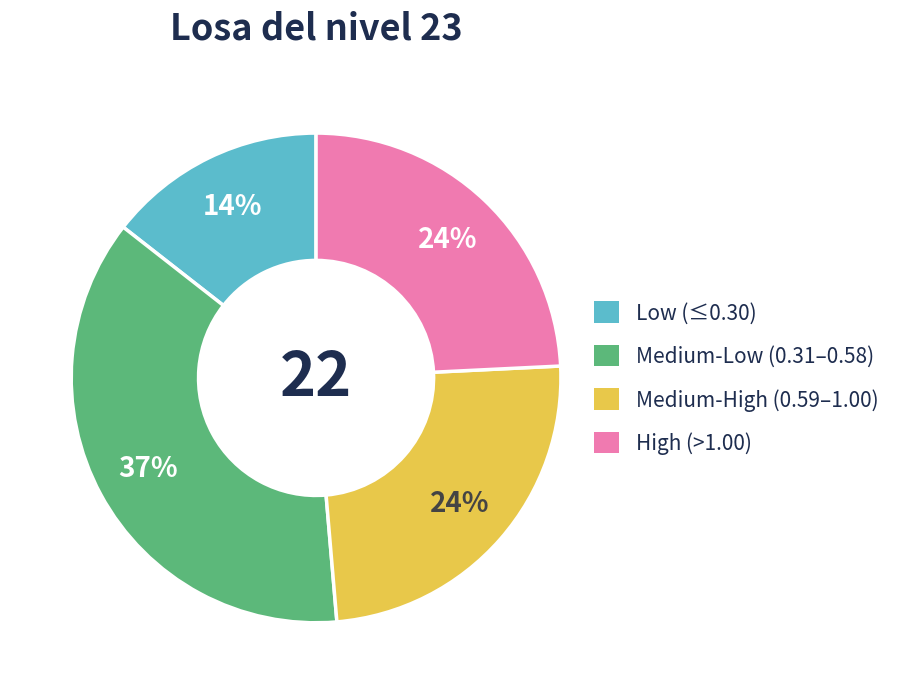

Is there a majority slice in this chart?

No